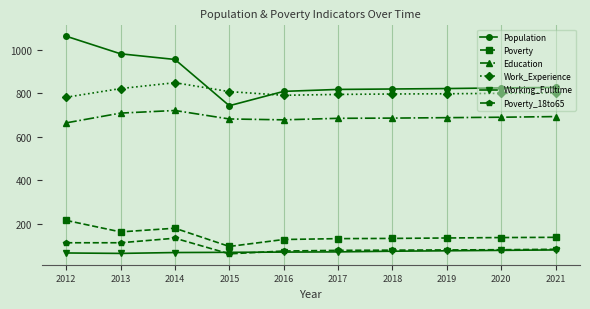

What is the difference between the highest and lowest values at 2017?

748